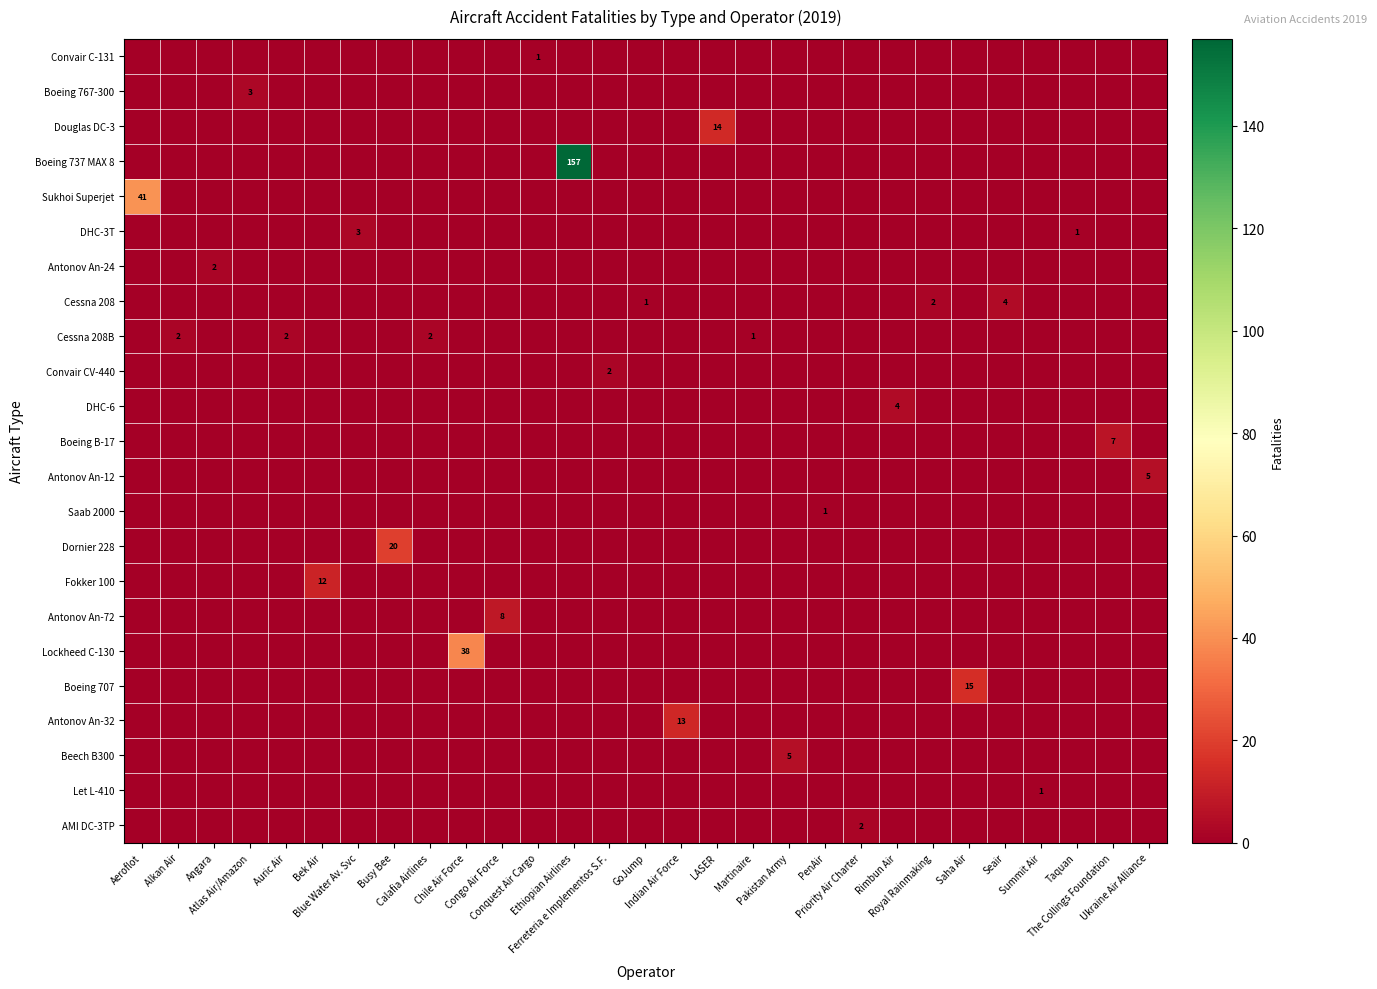

Is it true that Antonov An-72 equals 0 at Aeroflot?

True